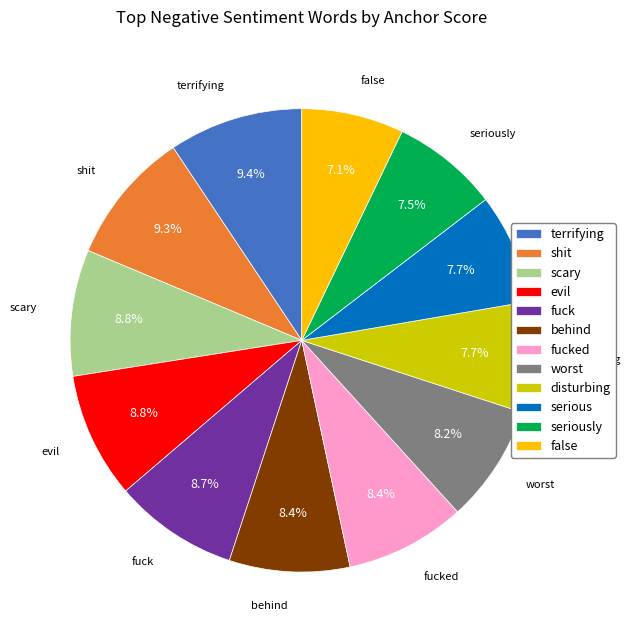

Combined, do behind and false account for over 50%?

No